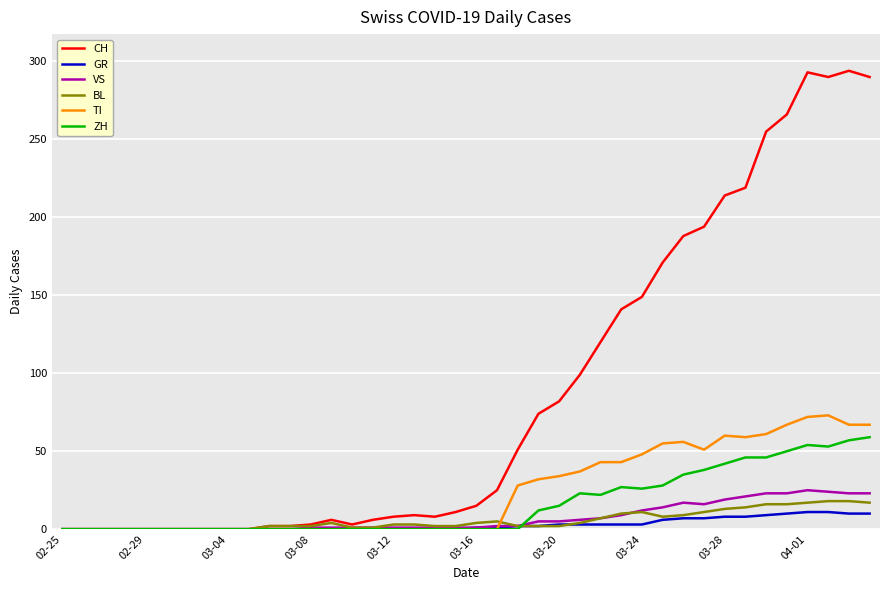

How many values in the ZH series exceed 0?

17